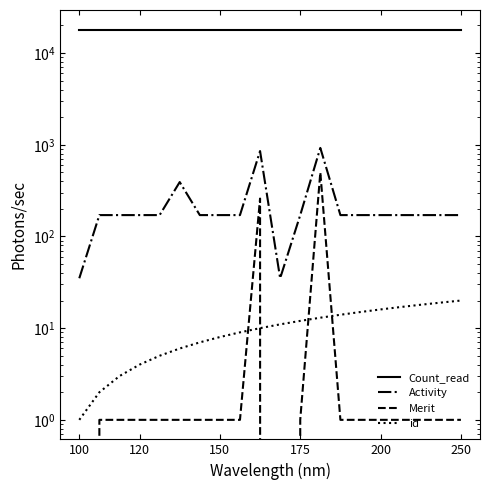

True or false: Activity and id cross at least once.

False